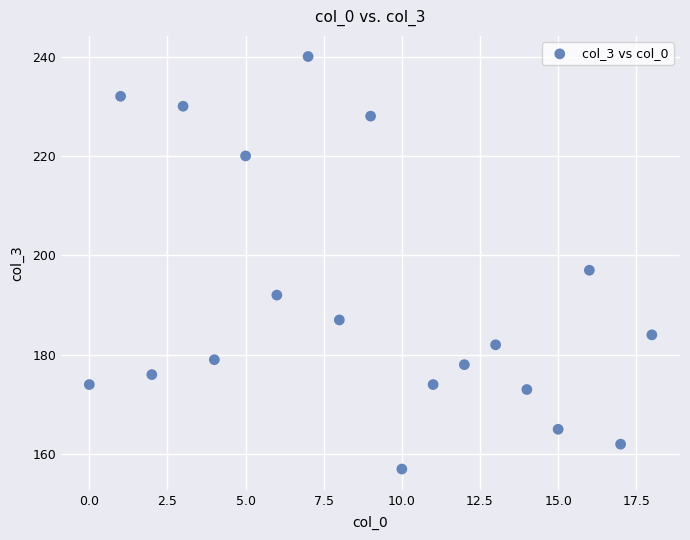

What Y value in the scatter plot is closest to 198?

197